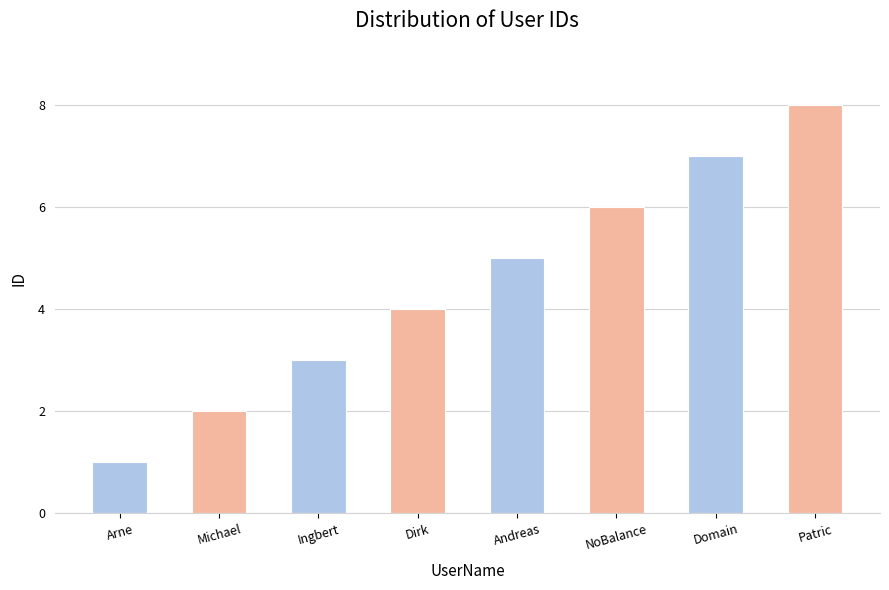

Approximately how many times larger is the value at Arne compared to Patric?

0.1